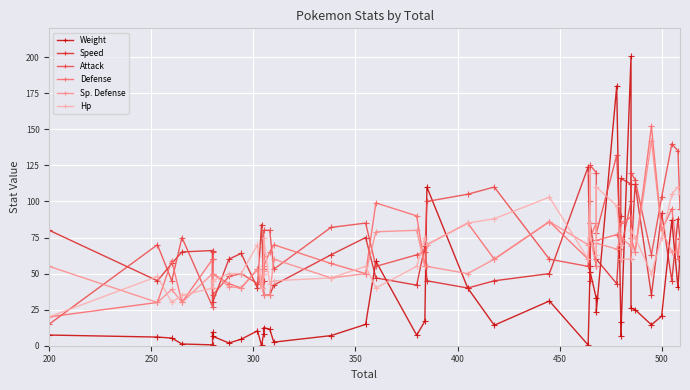

What is the label of the 6th point from the left?

450